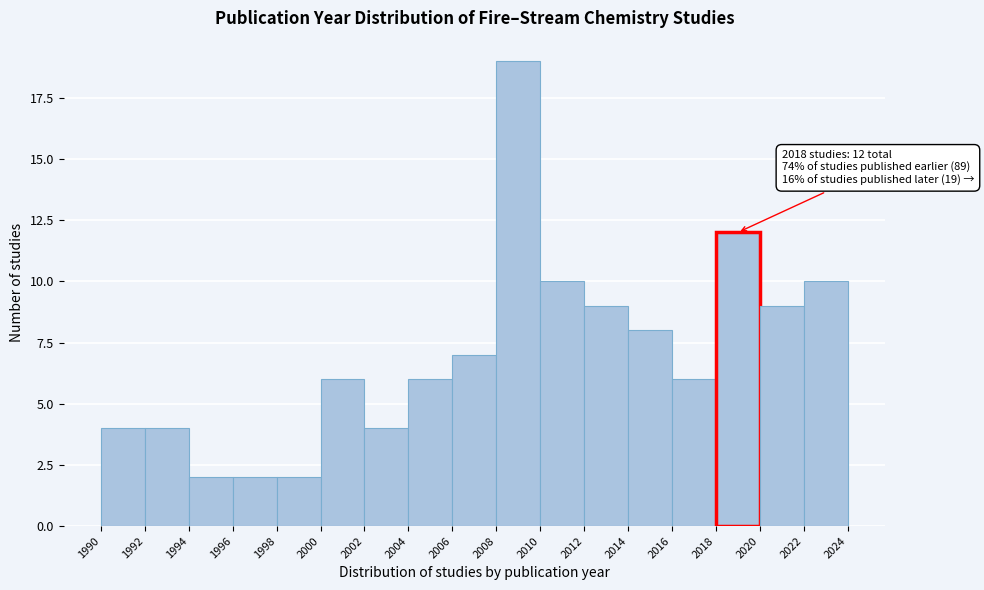

Over which range of the x-axis is the bar tallest?

2008 to 2010